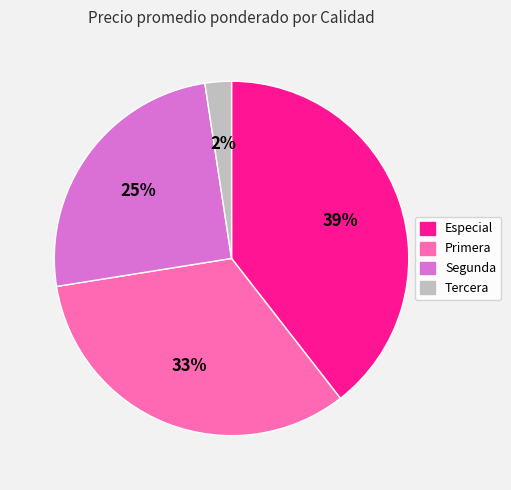

Is there a majority slice in this chart?

No